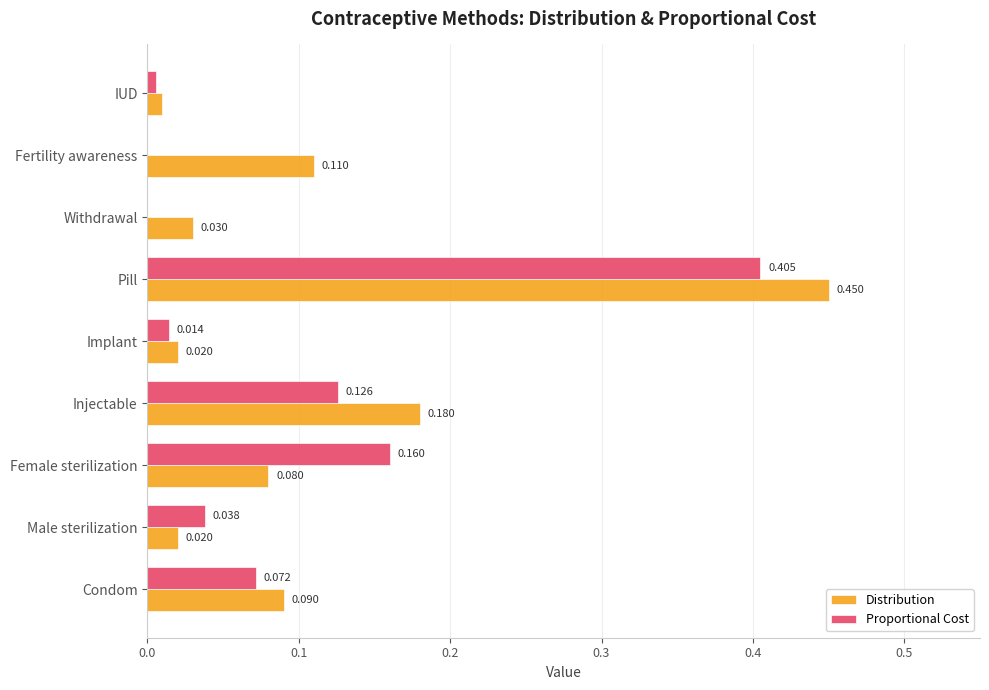

How many data points in Proportional Cost are above 0?

7